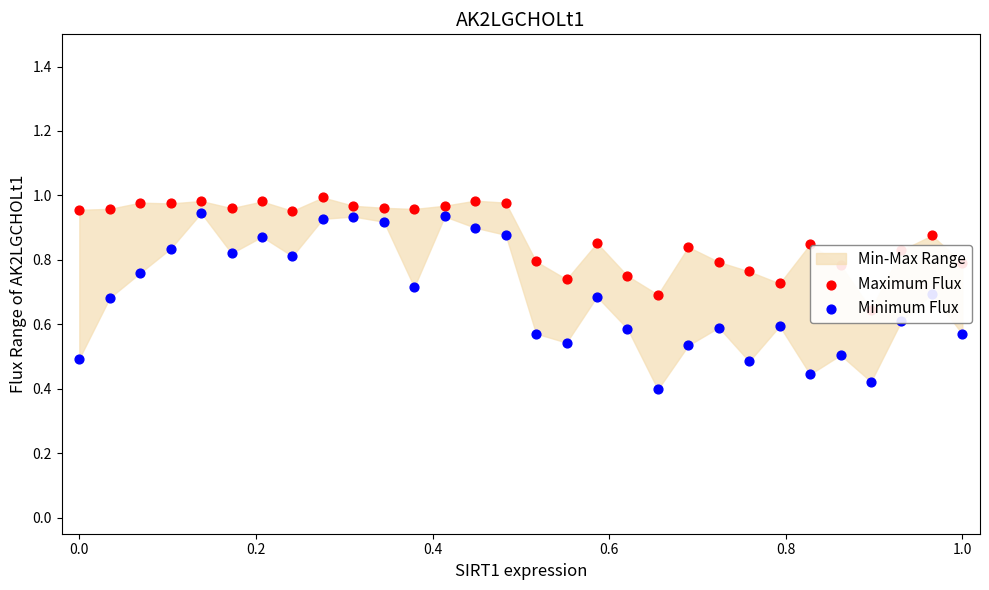

Which series has the widest spread of Y values?

Minimum Flux